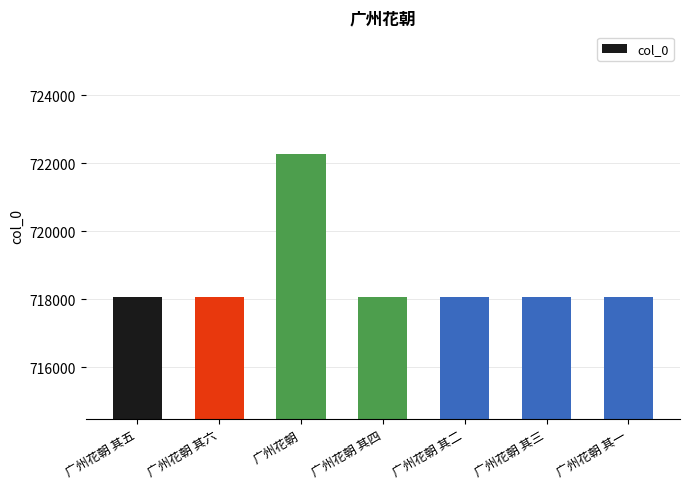

What is the label of the 7th bar from the left?

广州花朝 其一